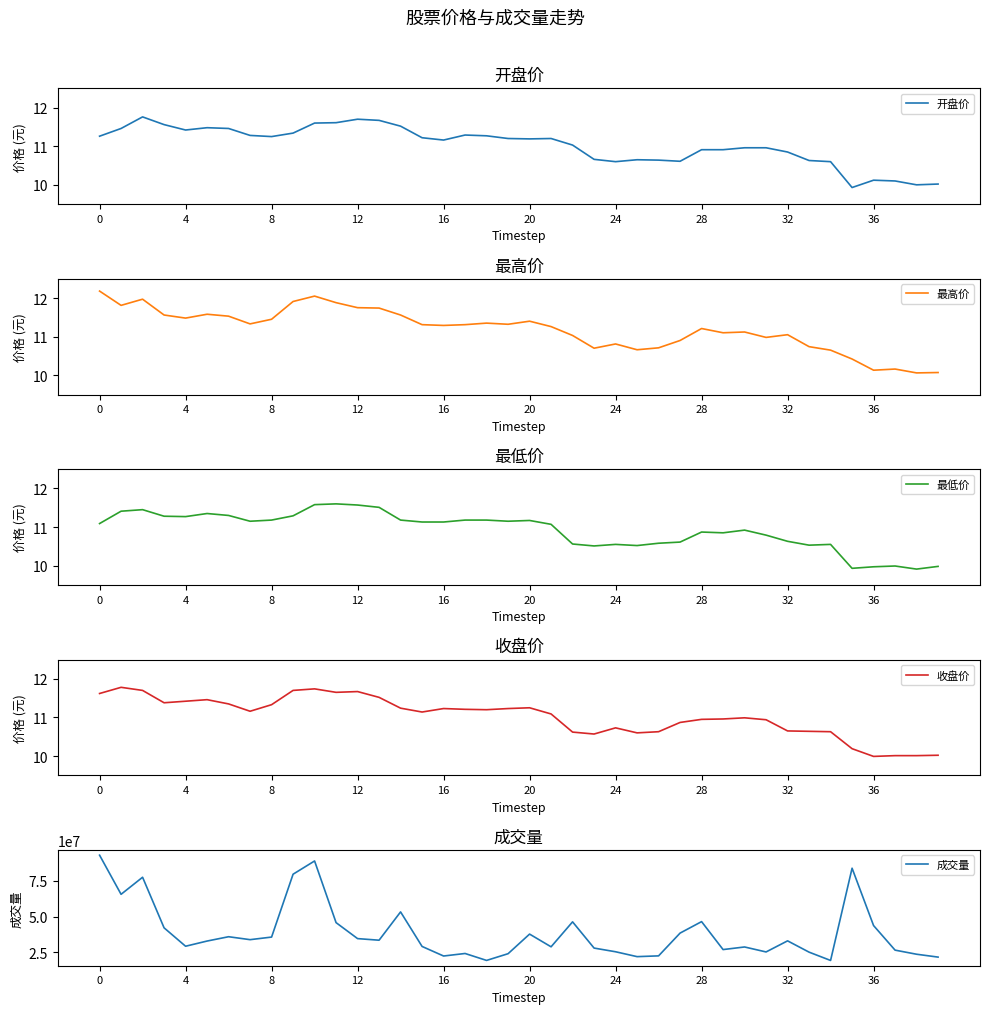

The value of 开盘价 at 0 is 5.1. True or false?

False